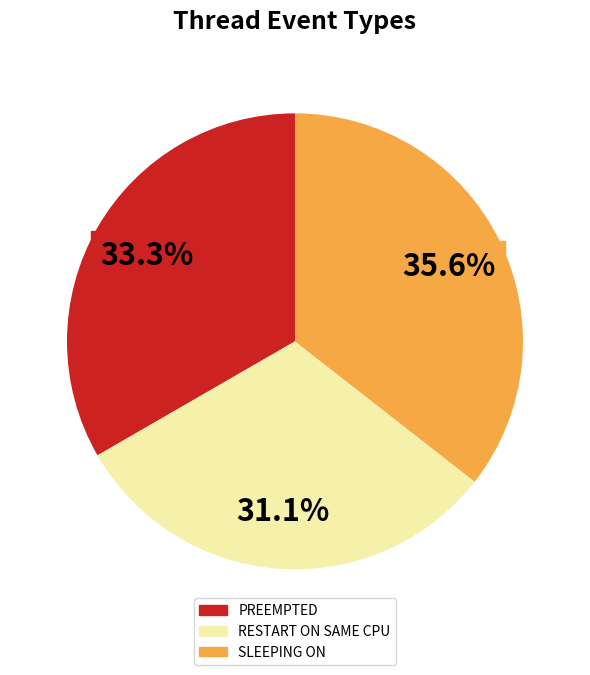

Combined, what portion of the pie is RESTART ON SAME CPU and PREEMPTED?

64.4%